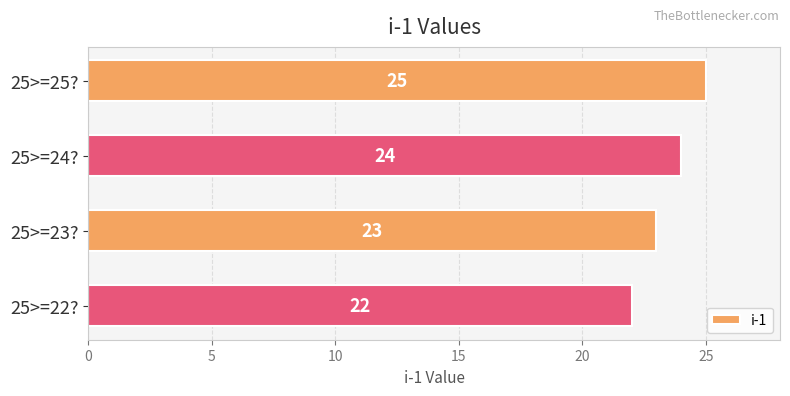

The chart shows a value of 24 at 25>=24?. True or false?

True